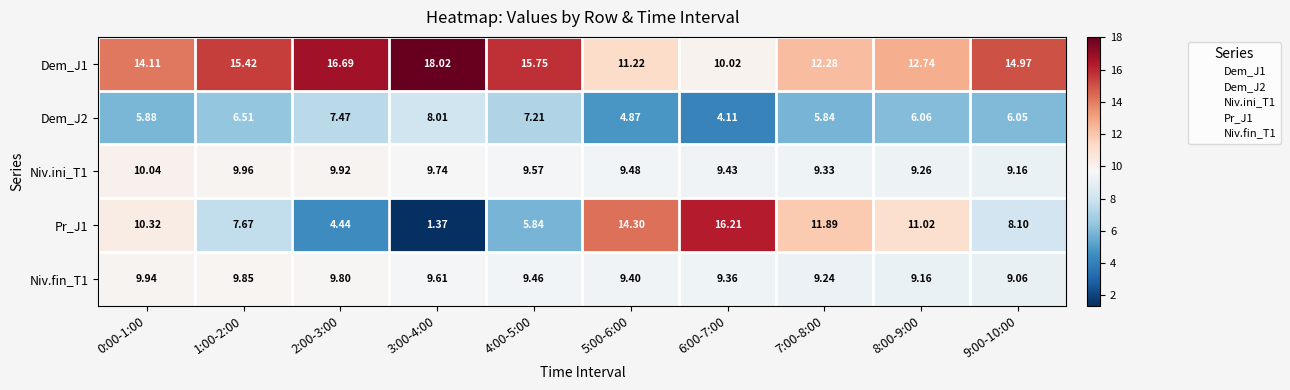

Is the value of Pr_J1 at 6:00-7:00 greater than the value of Niv.fin_T1 at 3:00-4:00?

Yes